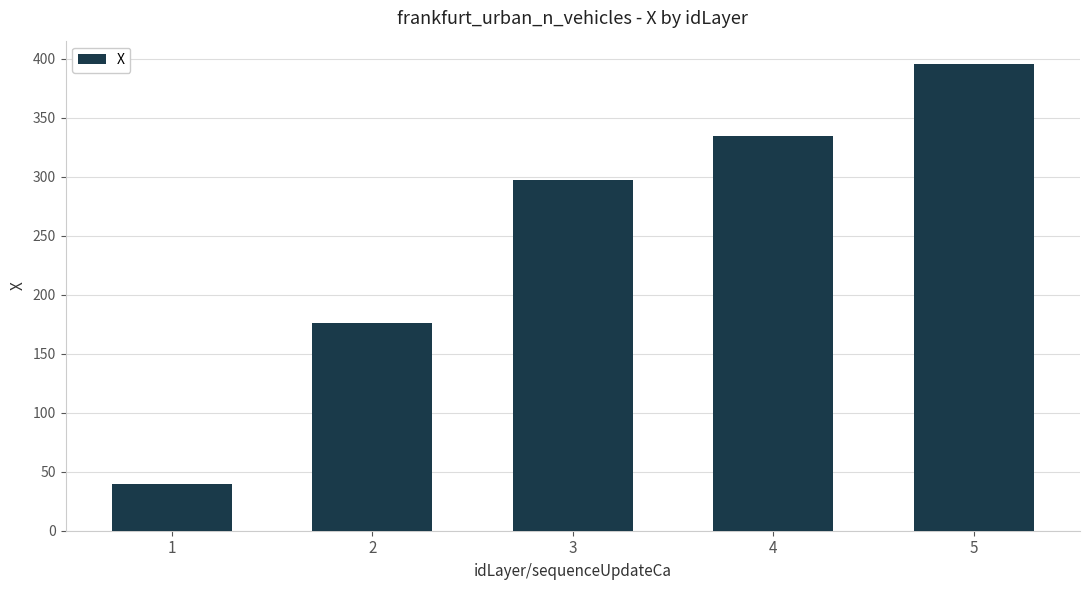

Which category has the highest value across all series?

5